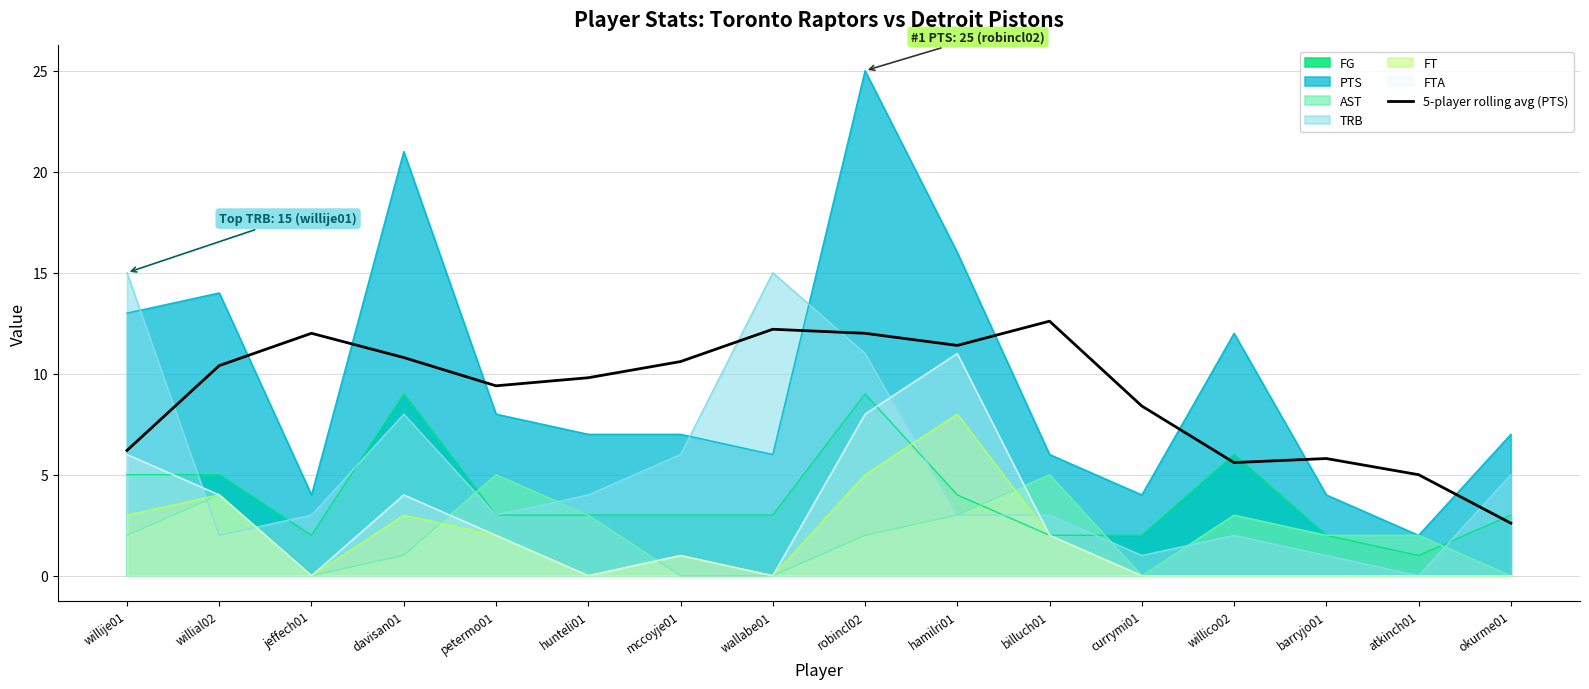

How many lines are shown in the chart?

7